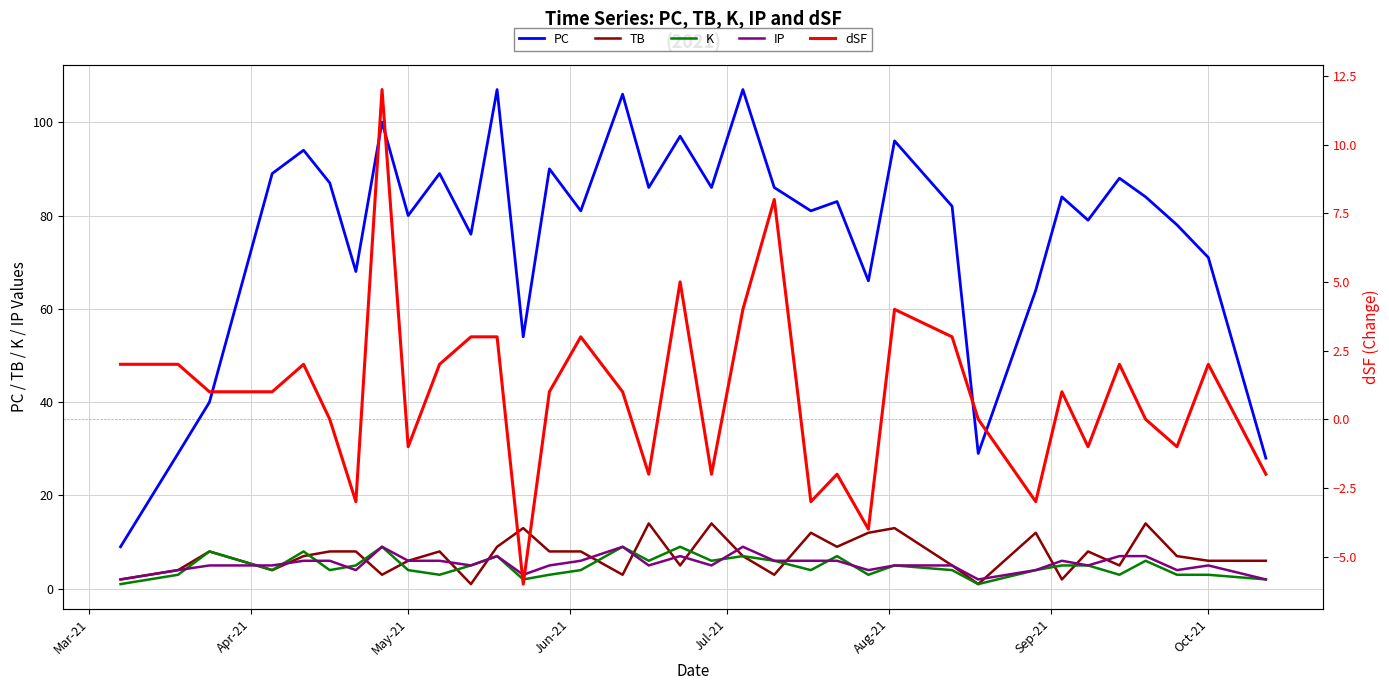

Which series has the largest range (max minus min)?

PC